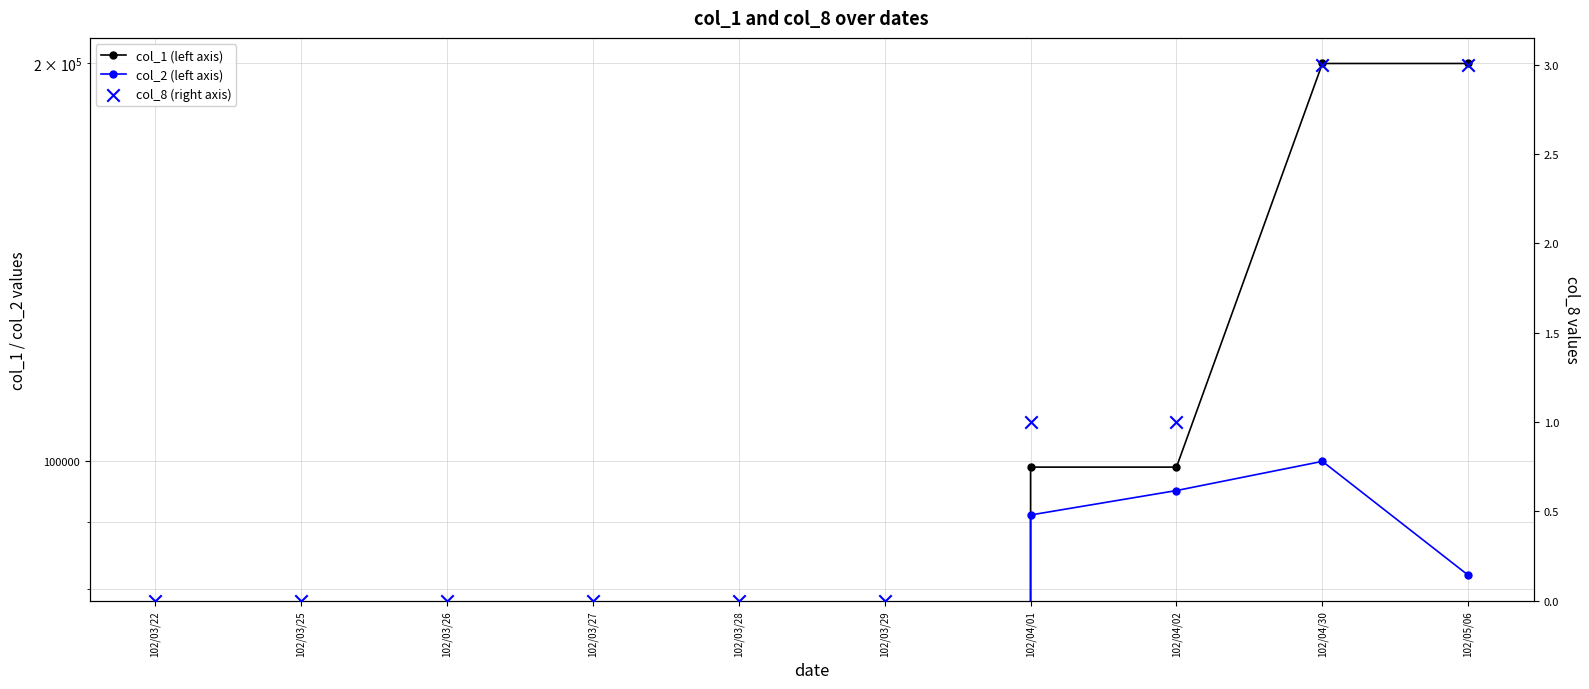

What are all the series names shown in the legend?

col_1 (left axis), col_2 (left axis), col_8 (right axis)